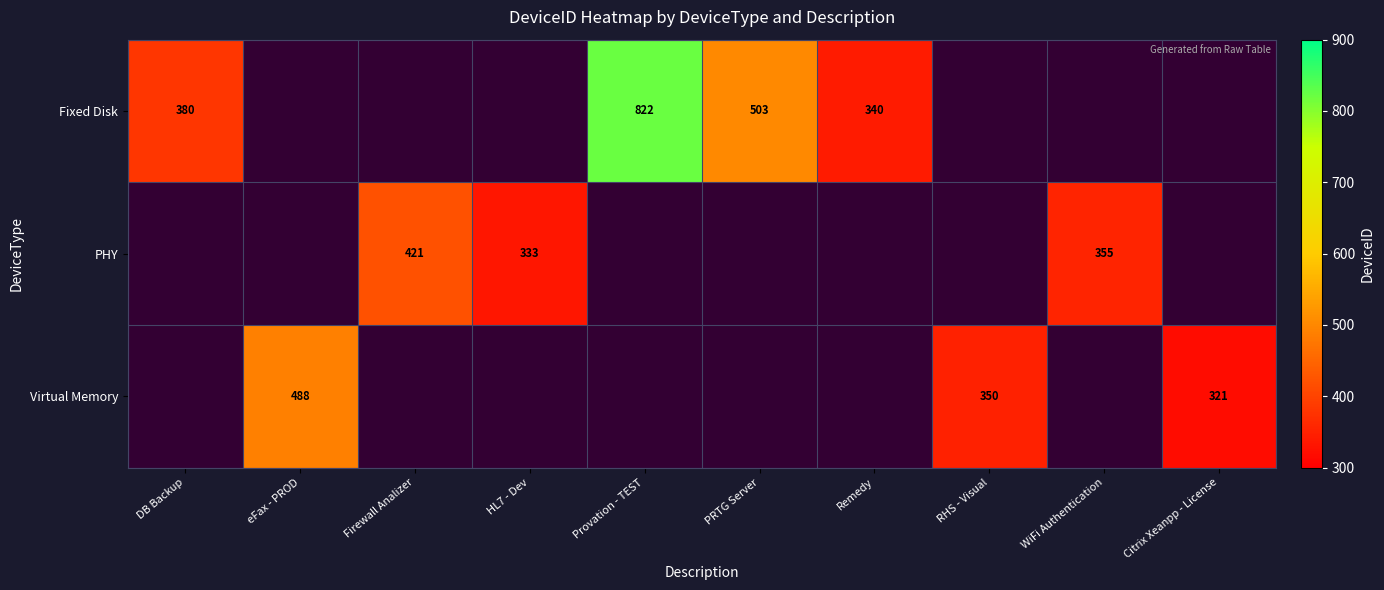

Count the number of categories in the chart.

10